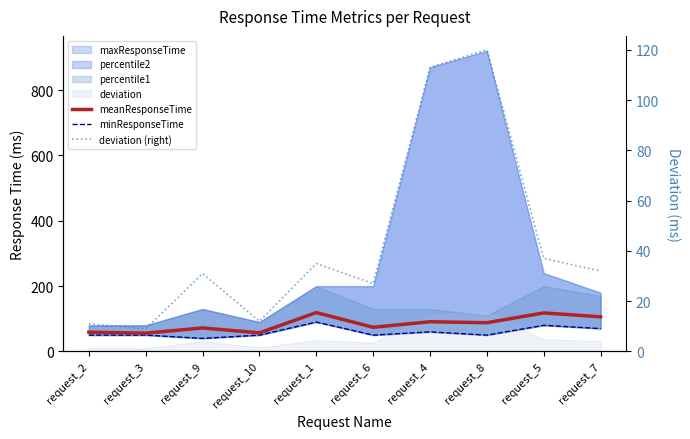

What is the difference between the maximum and minimum values in the deviation (right) series?

111